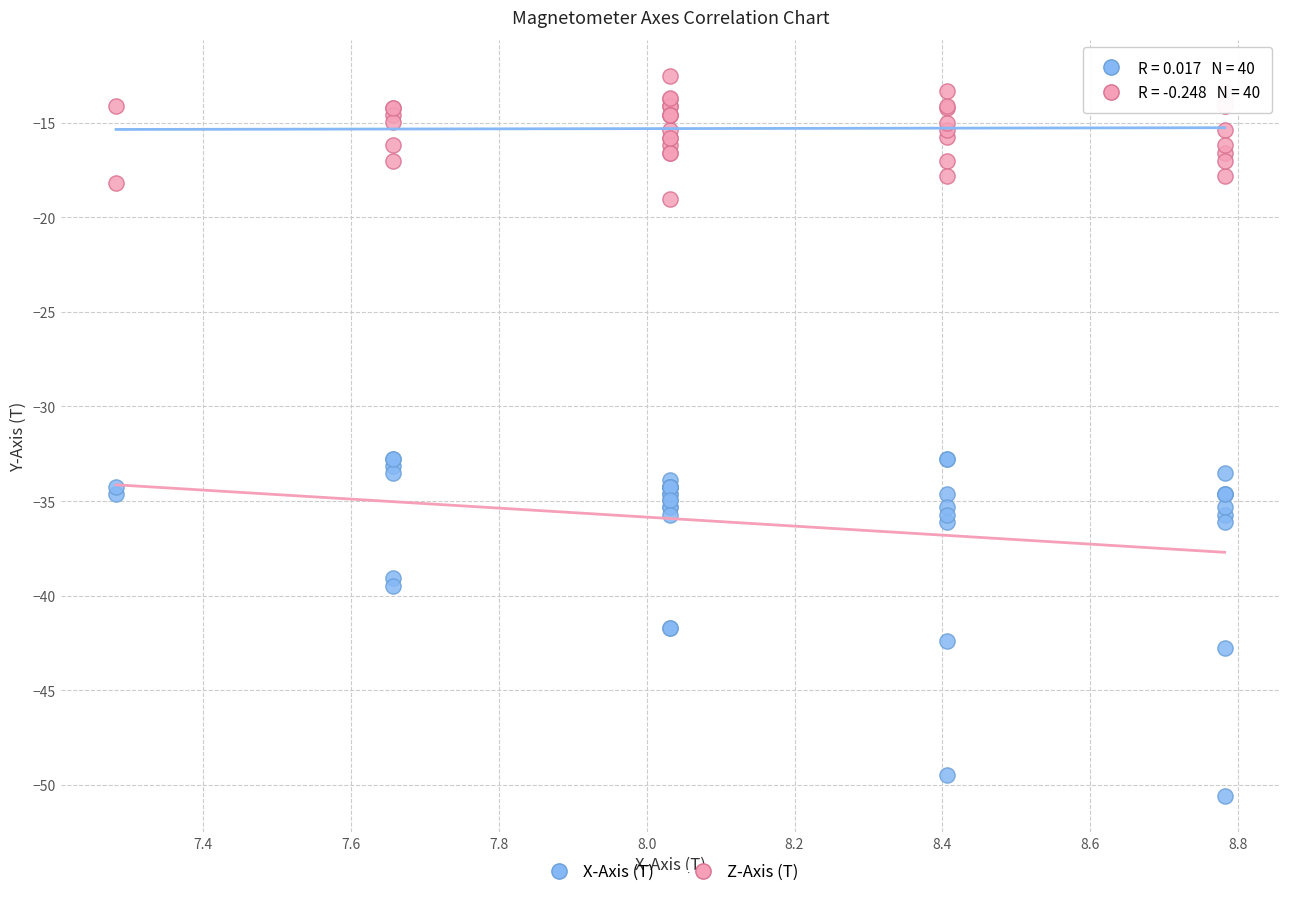

Which series contains the lowest Y value?

X-Axis (T)